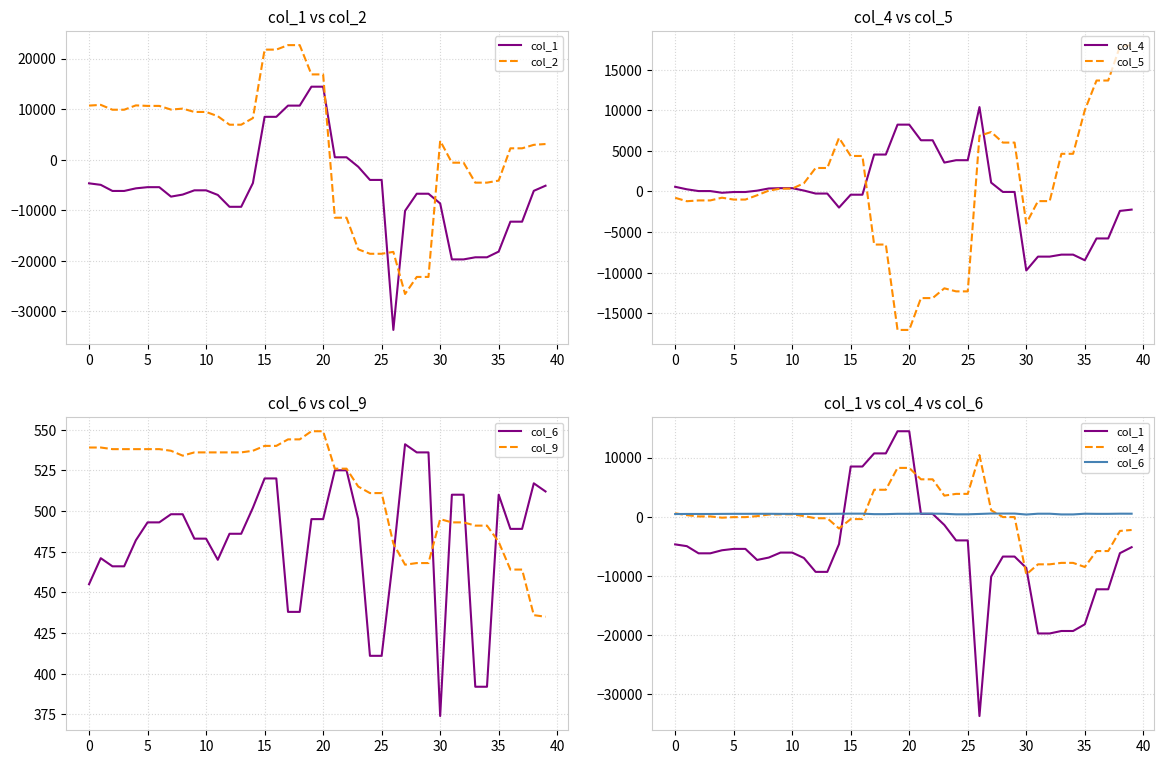

In col_1, how many points are lower than both neighbors (excluding endpoints)?

2